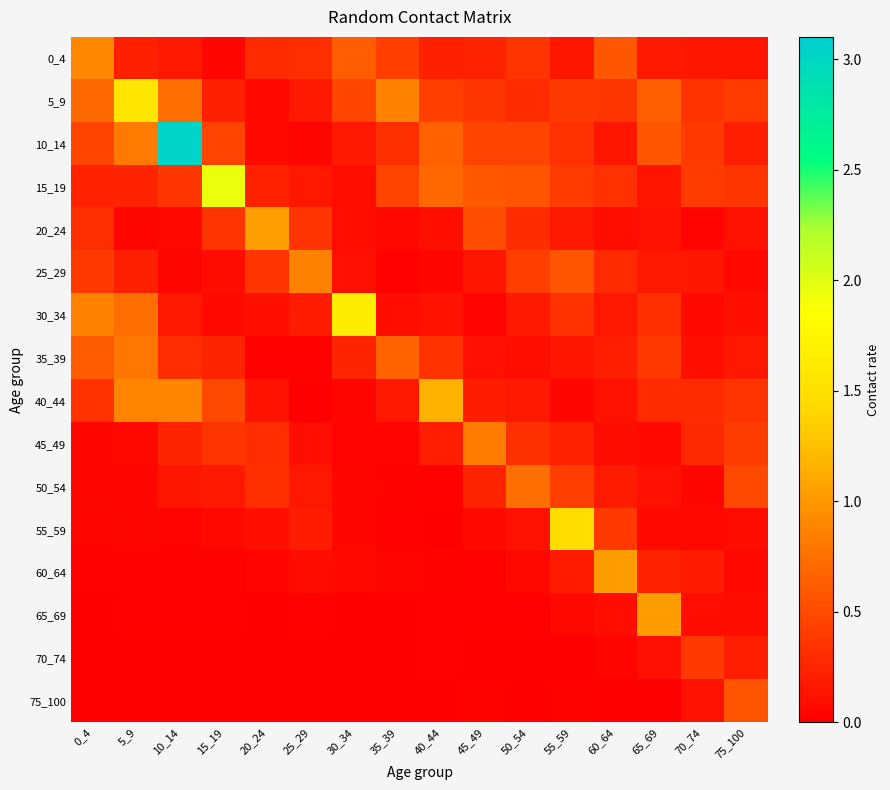

How many series are shown in this chart?

16